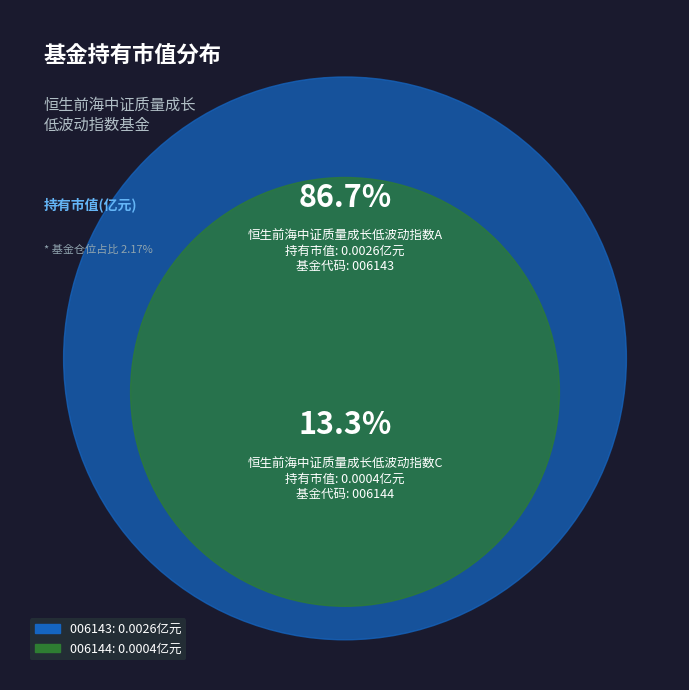

True or false: 恒生前海中证质量成长低波动指数A accounts for 87% of the total.

True